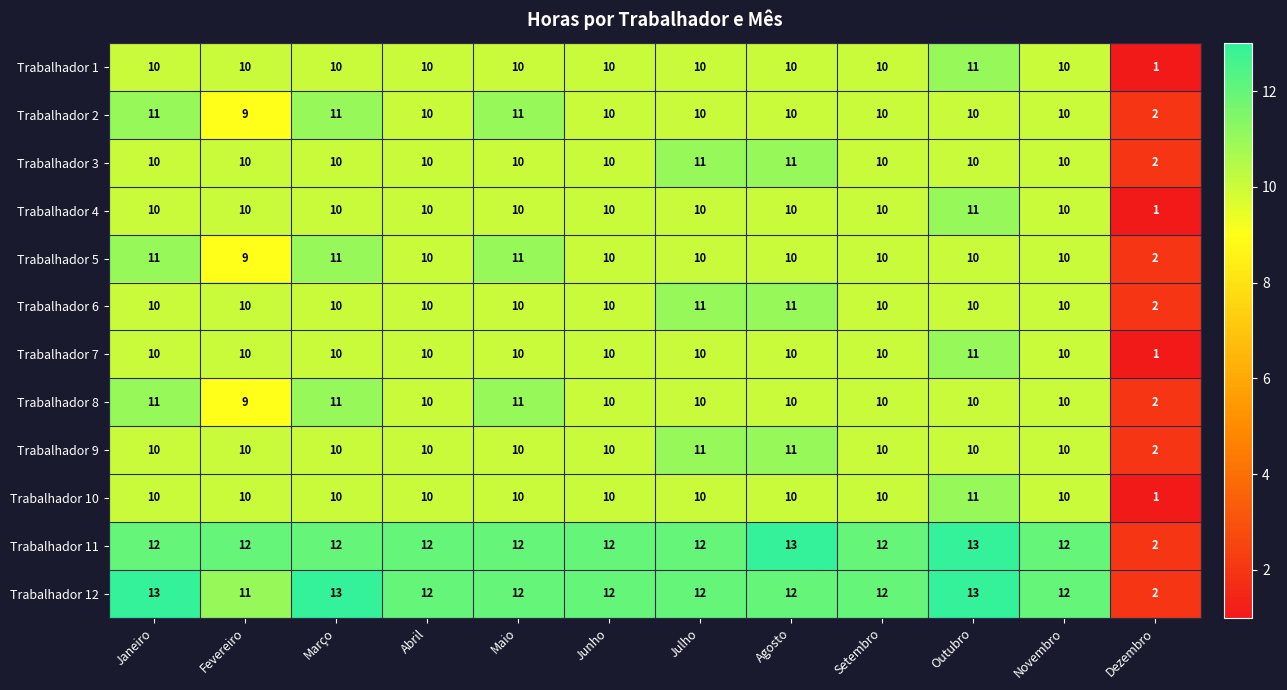

What is the sum of the Trabalhador 2 values at Outubro and Novembro?

20